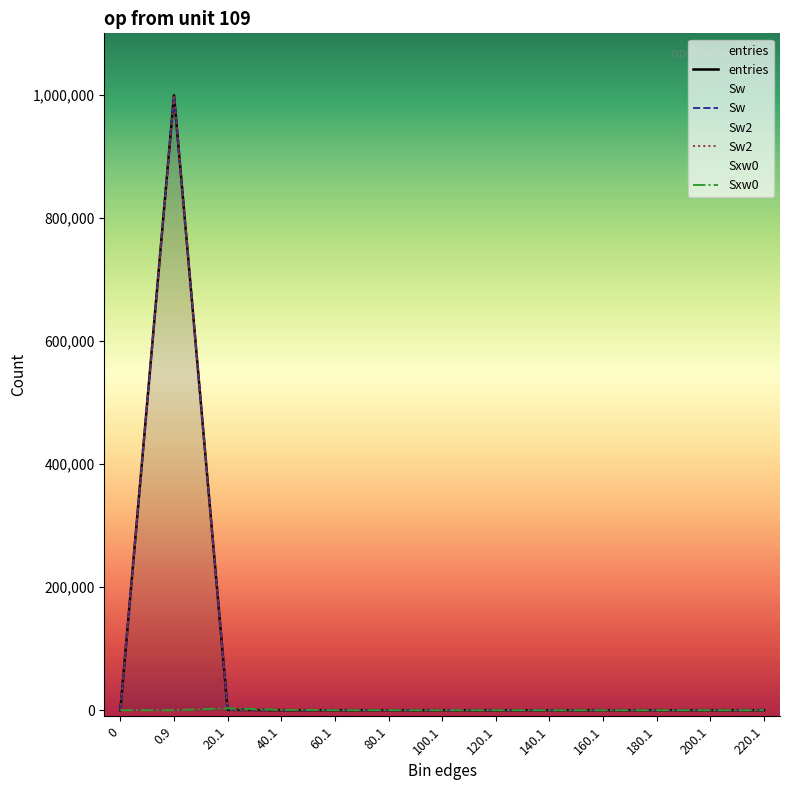

Between 40.1 and 80.1, which series saw the biggest shift?

Sxw0